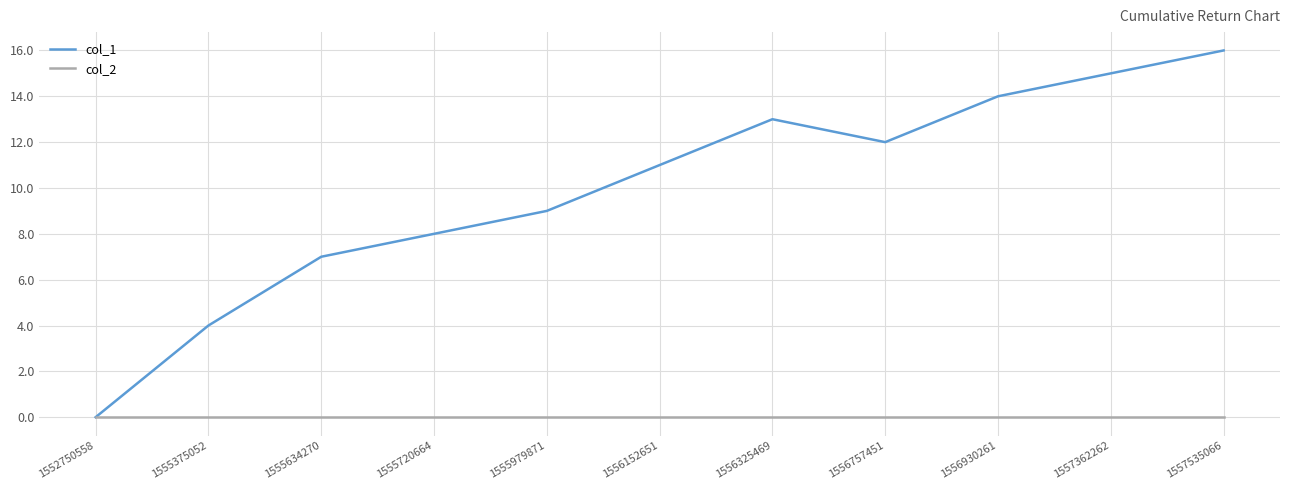

The value of col_1 at 1557362262 is 24. True or false?

False